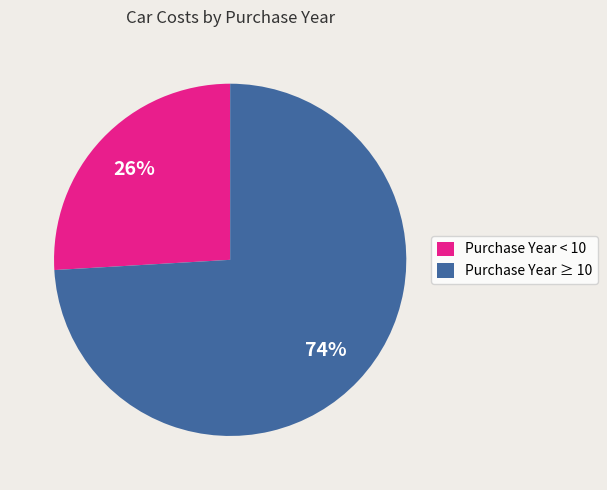

Rank the categories by value from highest to lowest.

Purchase Year ≥ 10, Purchase Year < 10